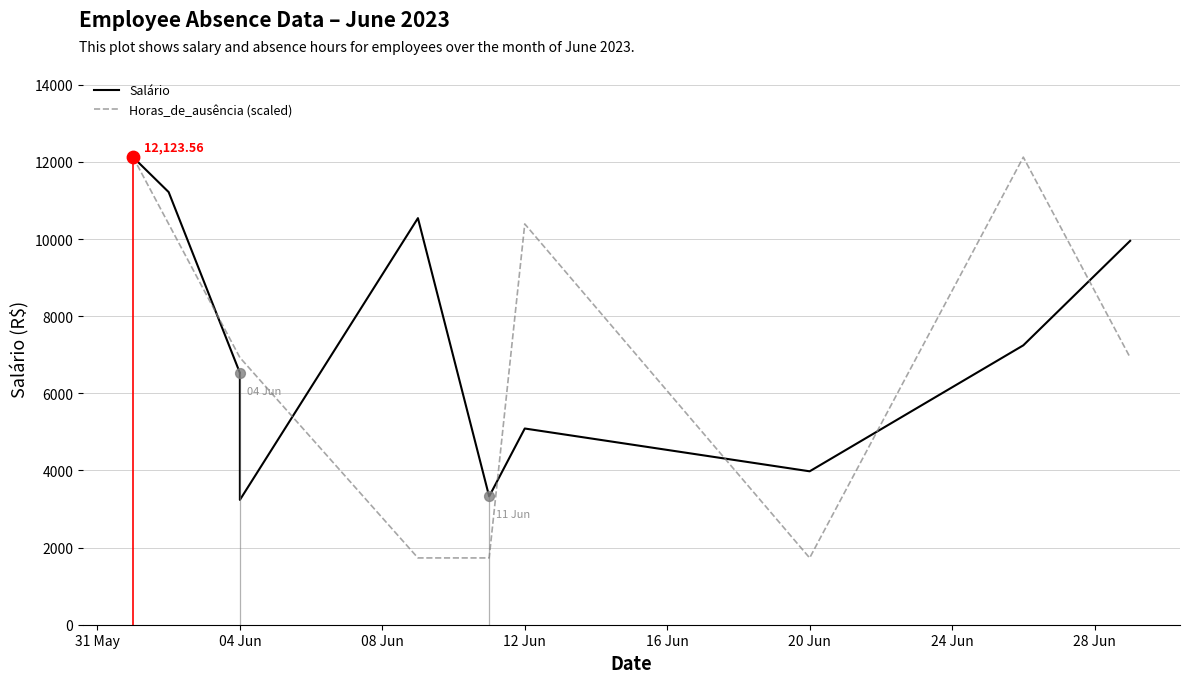

What are all the series names shown in the legend?

Salário, Horas_de_ausência (scaled)